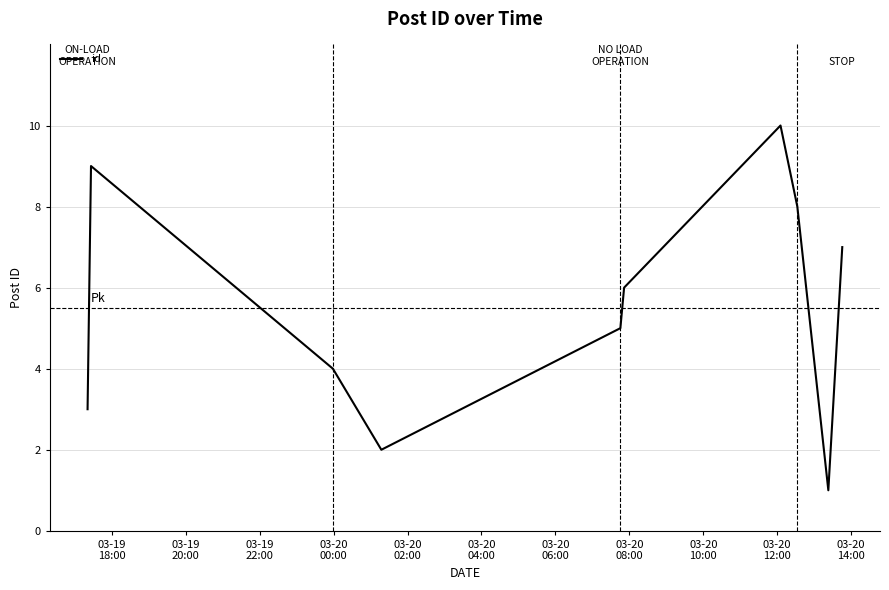

What is the greatest value displayed?

10